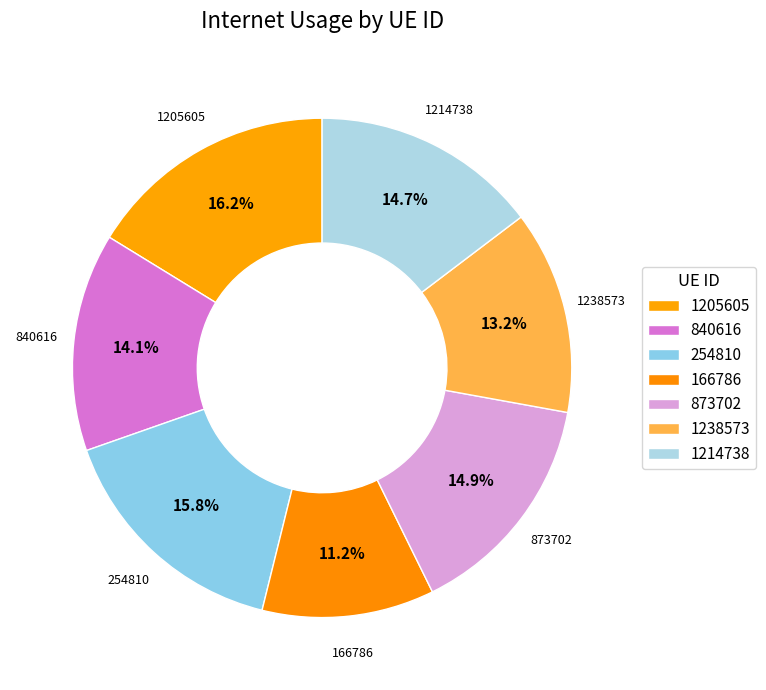

How many slices are in this pie chart?

7